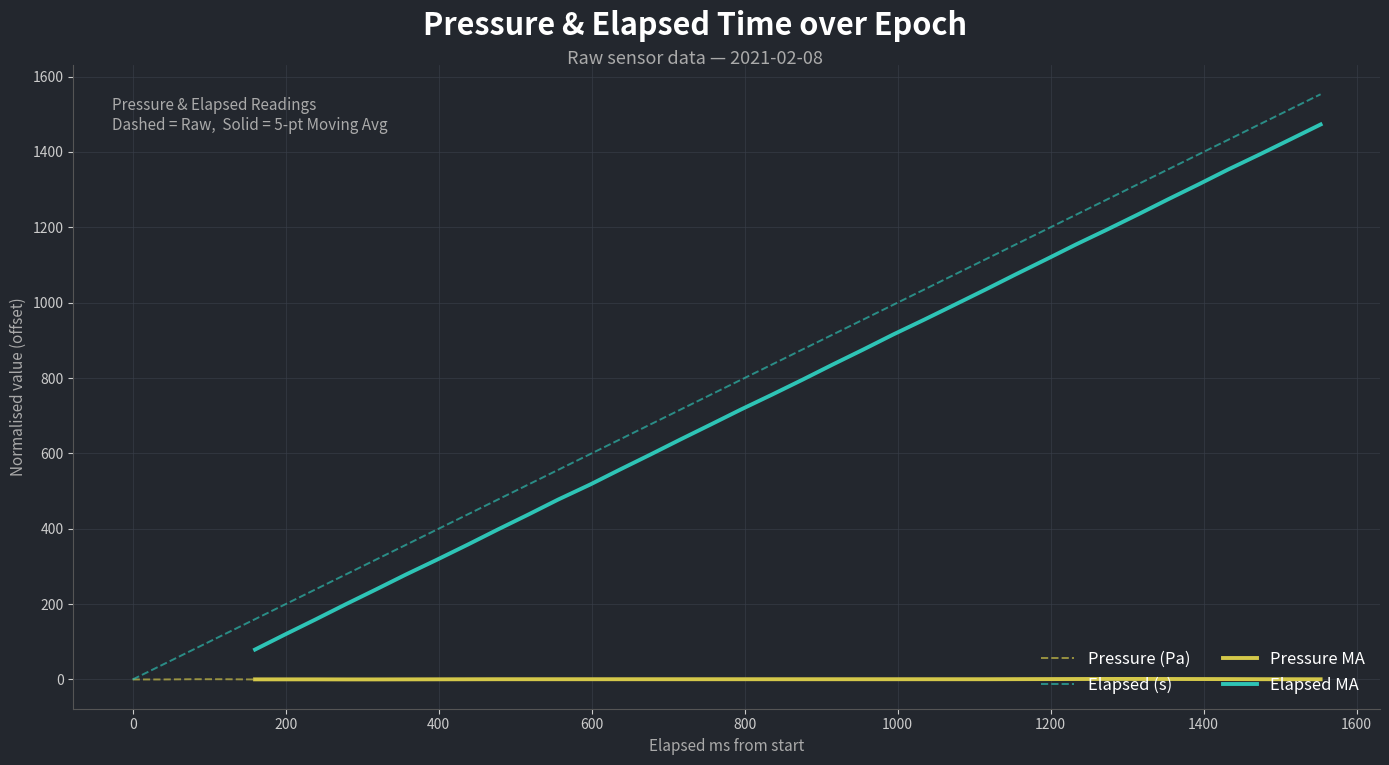

Is the value of Pressure MA at 37 greater than the value of Elapsed MA at 24?

No